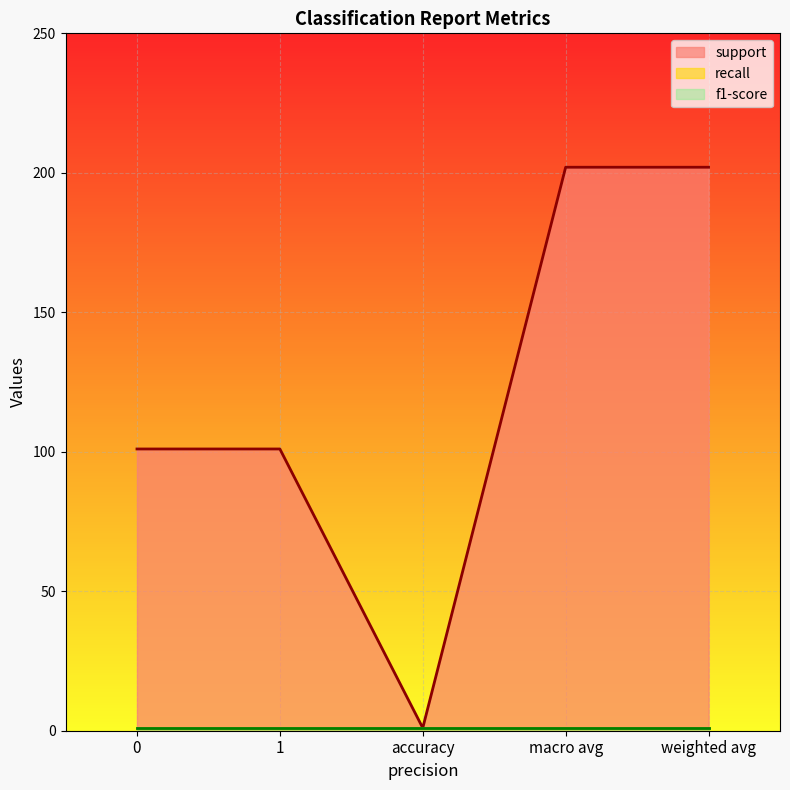

Reading left to right, transcribe all the data shown in this chart.

support: 0=101	1=101	accuracy=1	macro avg=202	weighted avg=202
recall: 0=1	1=1	accuracy=1	macro avg=1	weighted avg=1
f1-score: 0=1	1=1	accuracy=1	macro avg=1	weighted avg=1